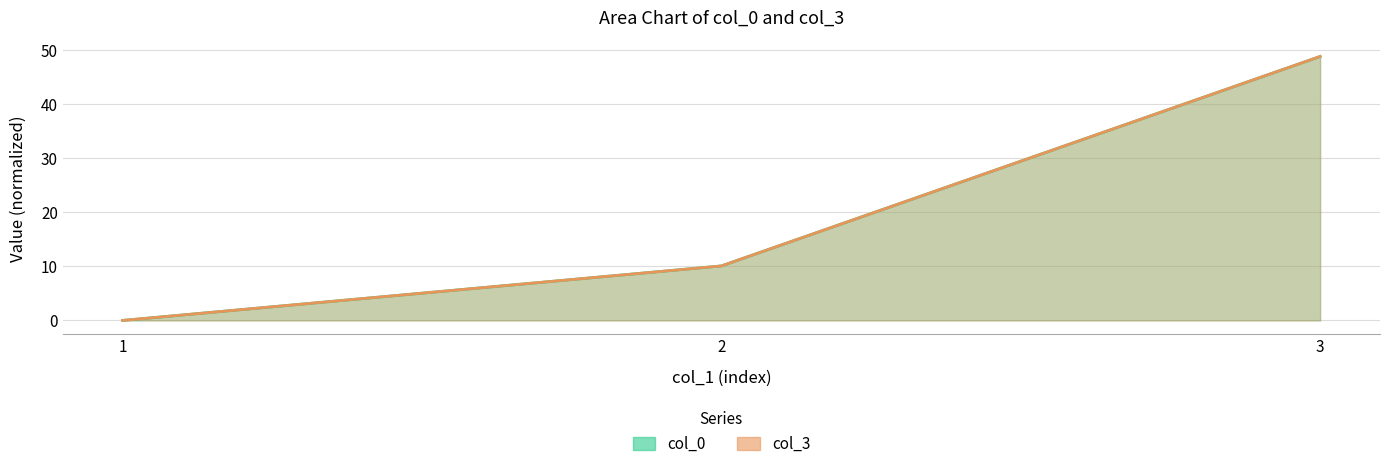

Reading left to right, transcribe all the data shown in this chart.

col_0: 1=0.0	2=10.1	3=48.9
col_3: 1=0.0	2=10.1	3=48.9